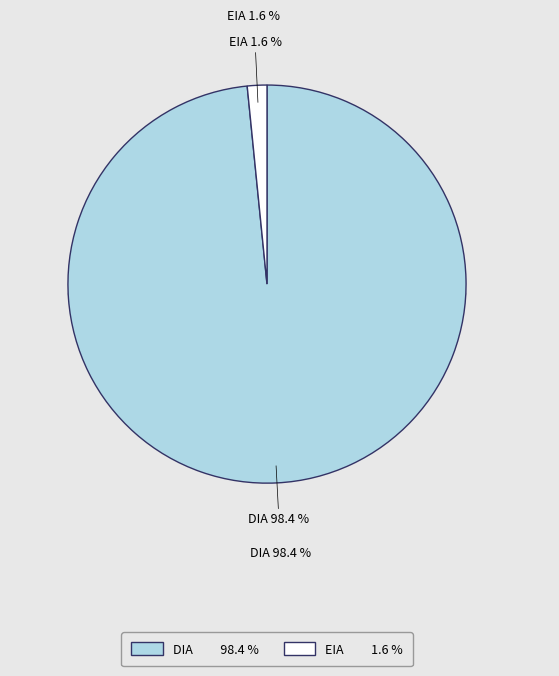

How many segments does this pie chart have?

2